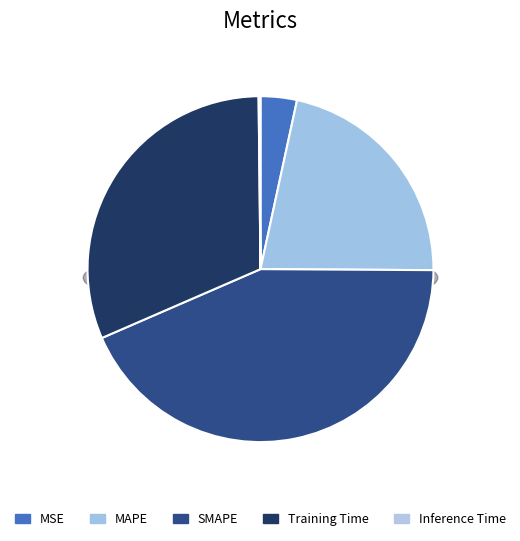

Count the number of slices in the pie.

5